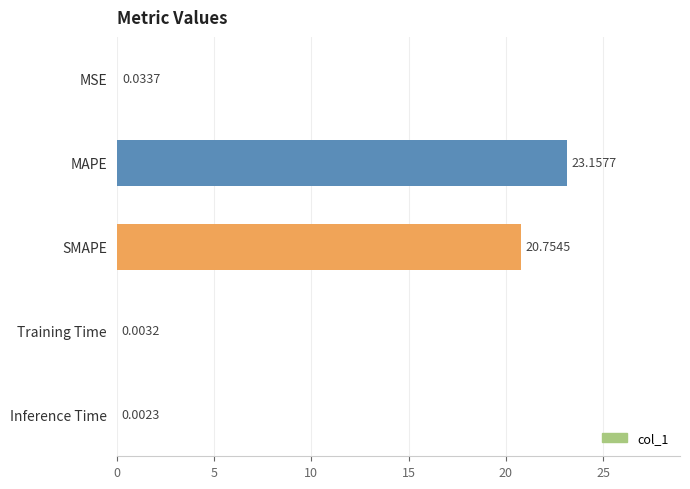

At which label is the value closest to 11?

SMAPE